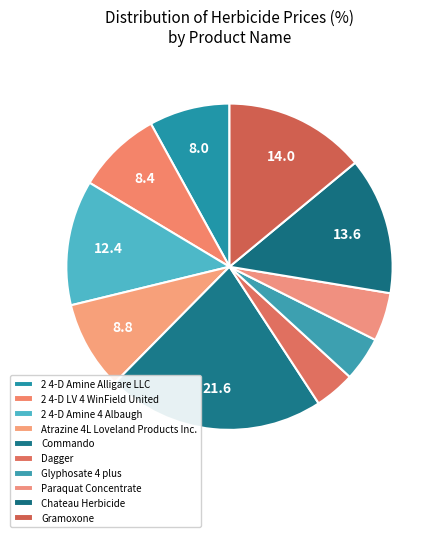

Count the number of slices in the pie.

10